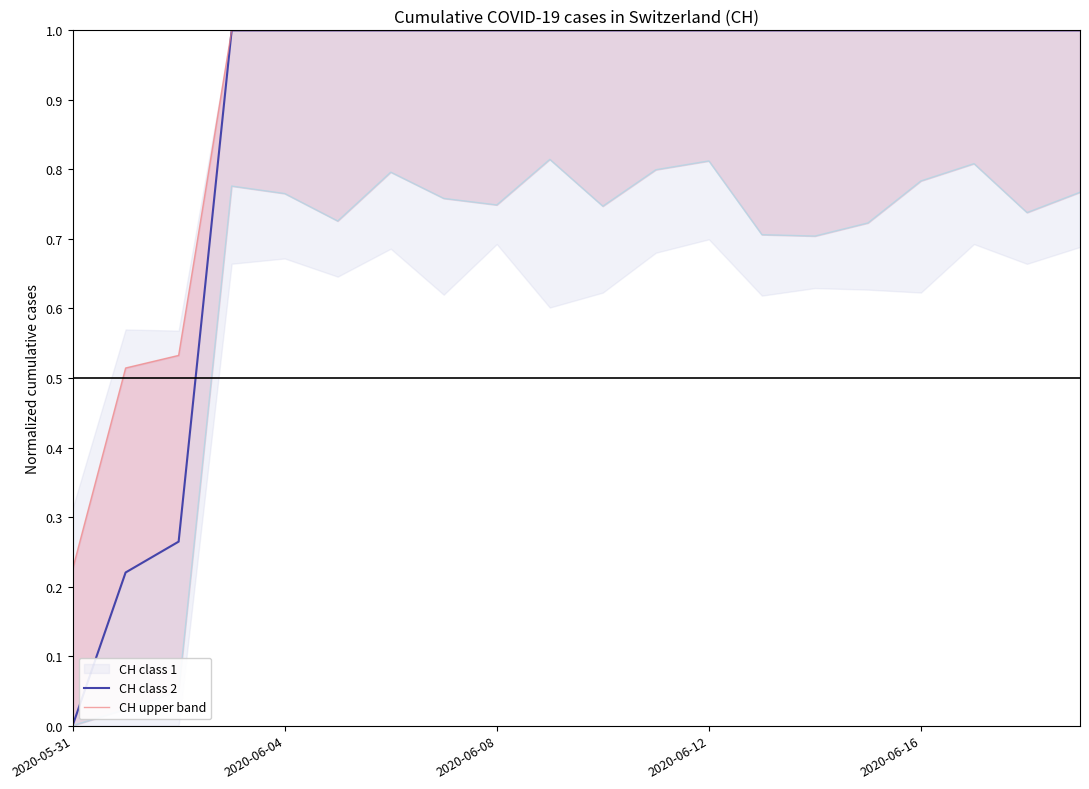

Between 9 and 2020-06-12, which is larger?

9